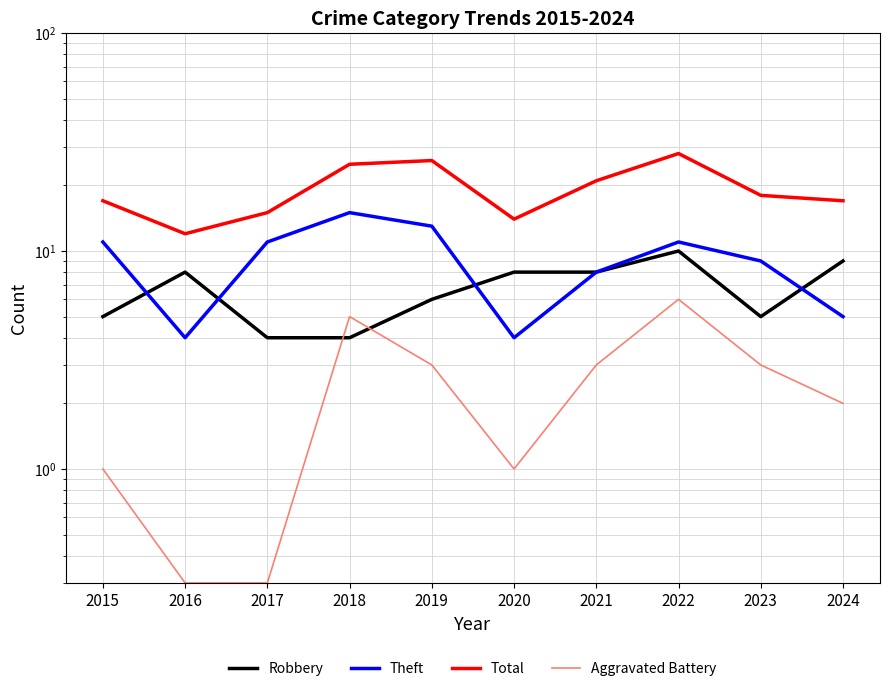

Which has a higher value, 2018 or 2024?

2024